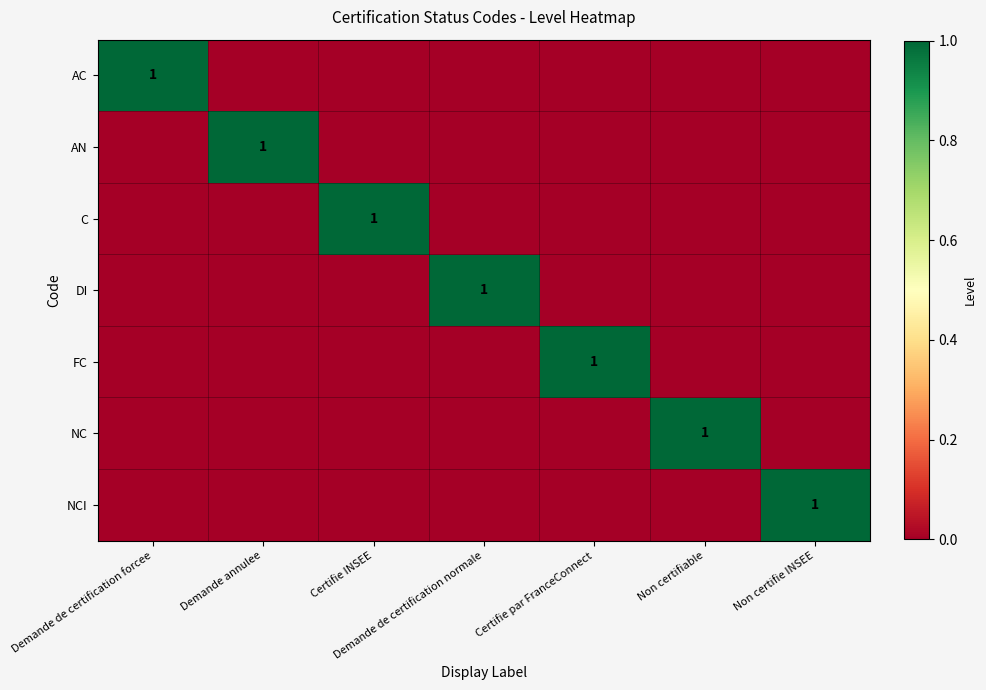

True or false: C has a value of 0 at Non certifie INSEE.

True